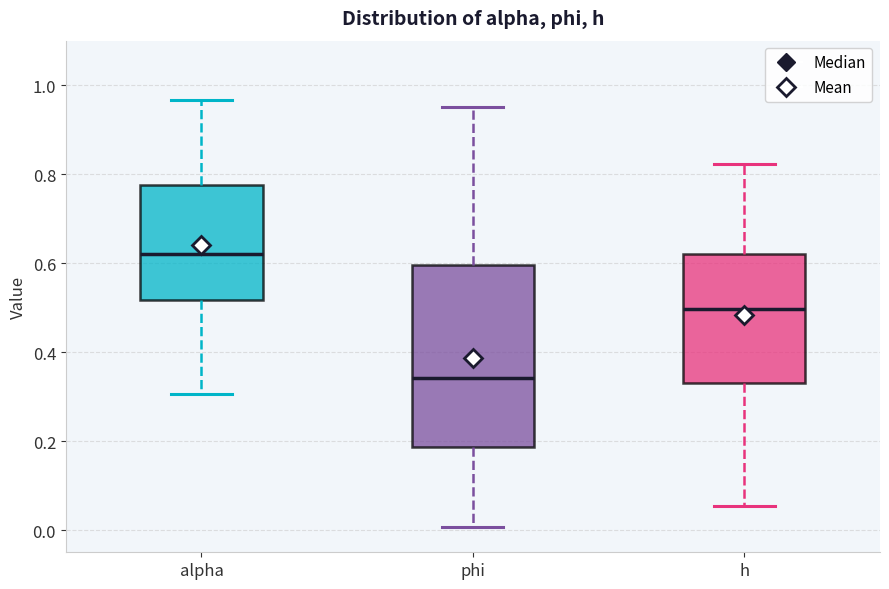

Where does the upper whisker of the box for h end on the y-axis? The values are not printed on the chart, so give them approximately, as read against the axis.

0.82